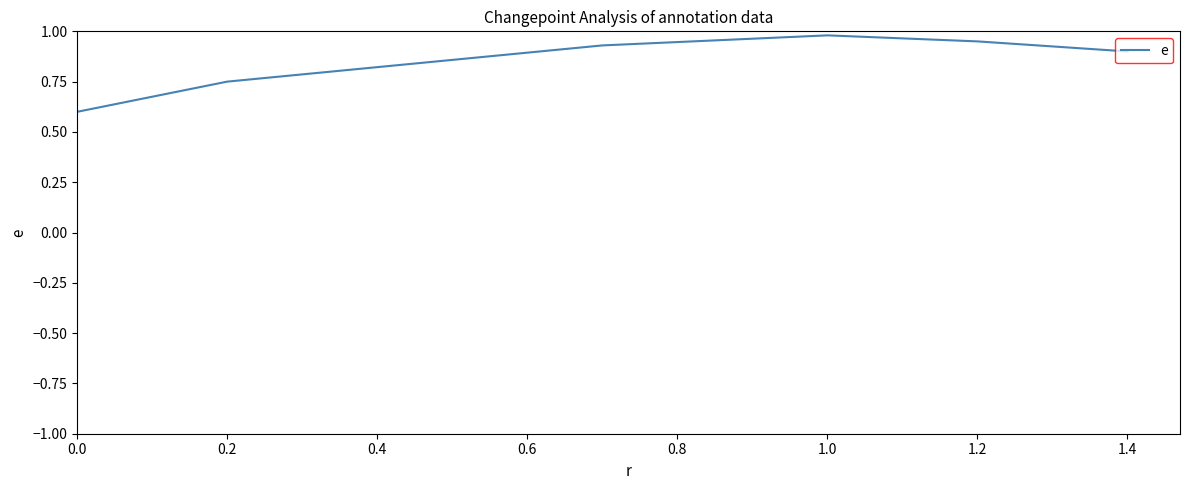

True or false: there are more than 1 points higher than both neighbors.

False